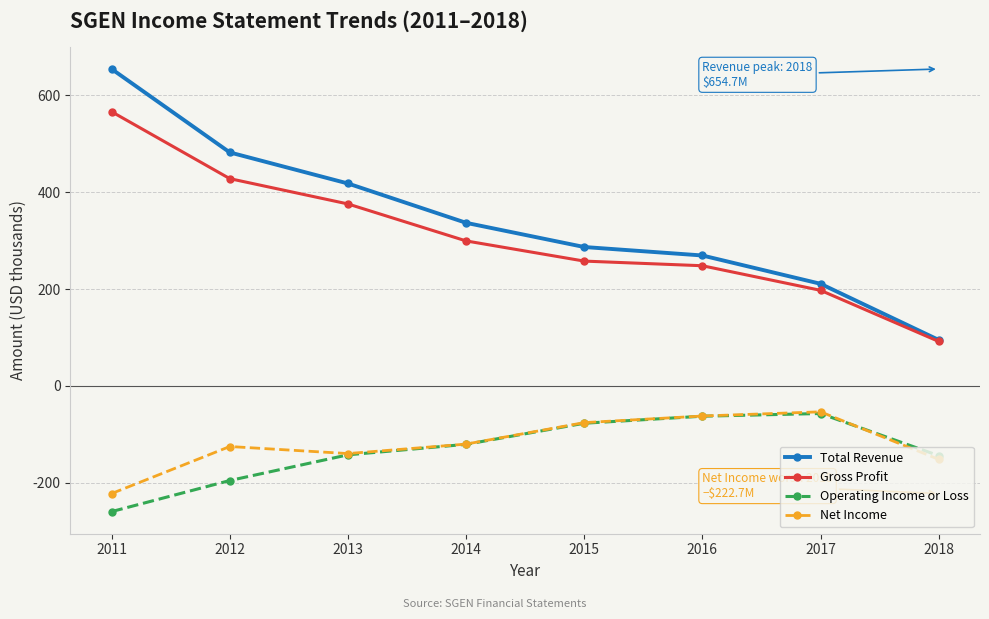

Is the value of Gross Profit at 2017 greater than the value of Total Revenue at 2012?

No